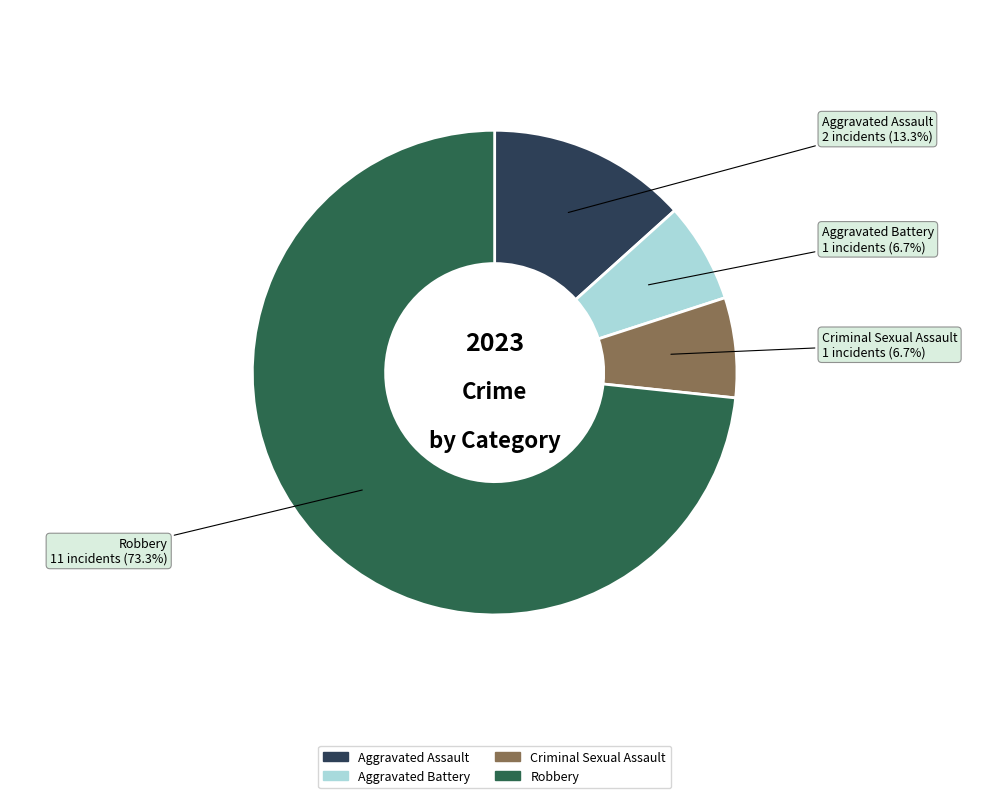

To the nearest percent, what is the average slice percentage?

25%